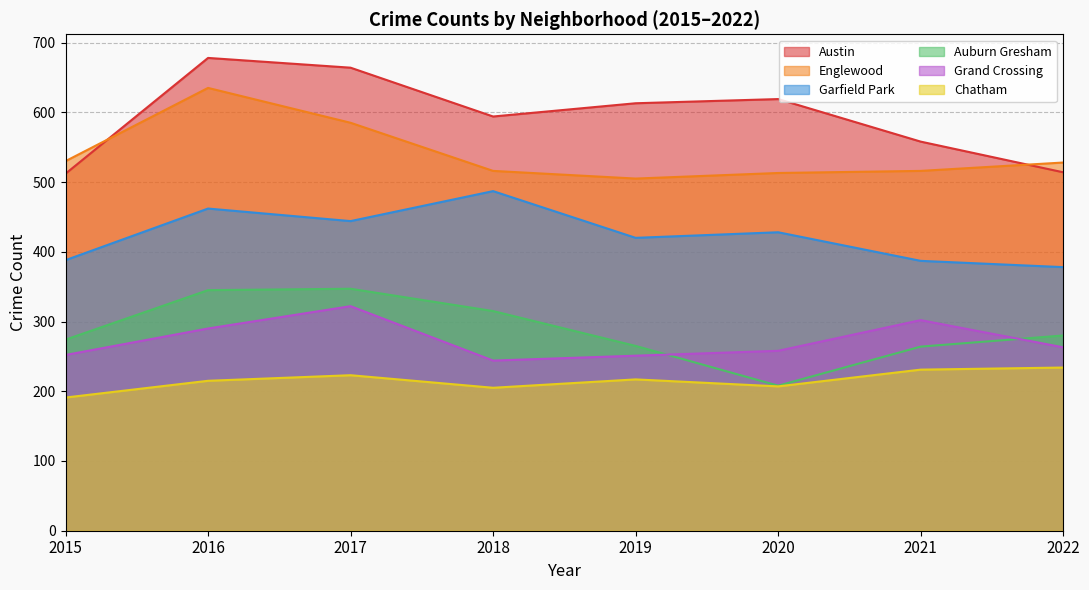

What are all the series names shown in the legend?

Austin, Englewood, Garfield Park, Auburn Gresham, Grand Crossing, Chatham